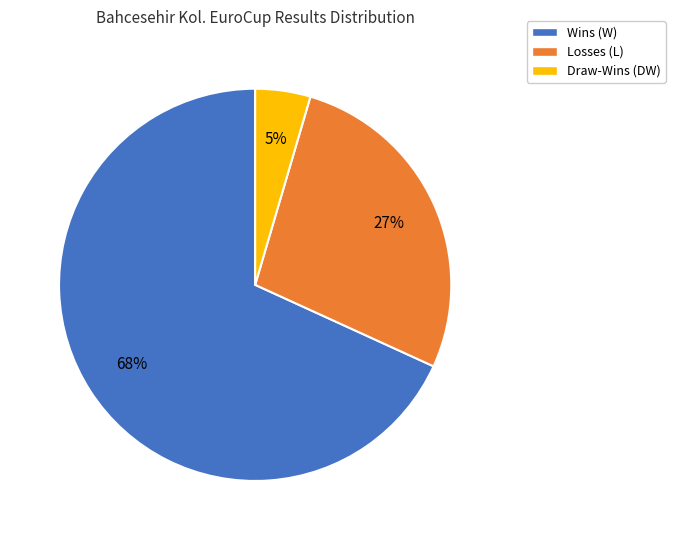

Is there a majority slice in this chart?

Yes